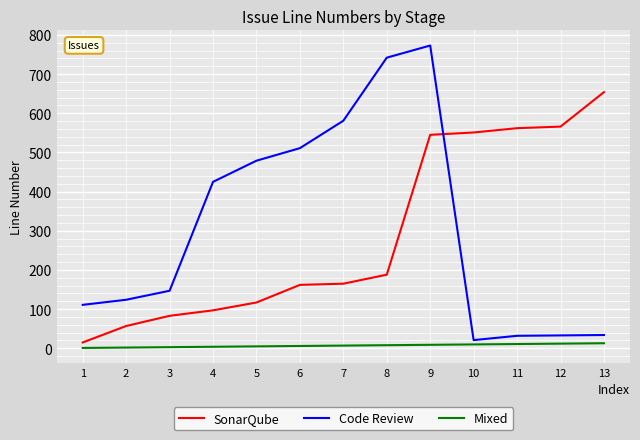

Rank the series by their maximum value, from lowest to highest.

Mixed, SonarQube, Code Review